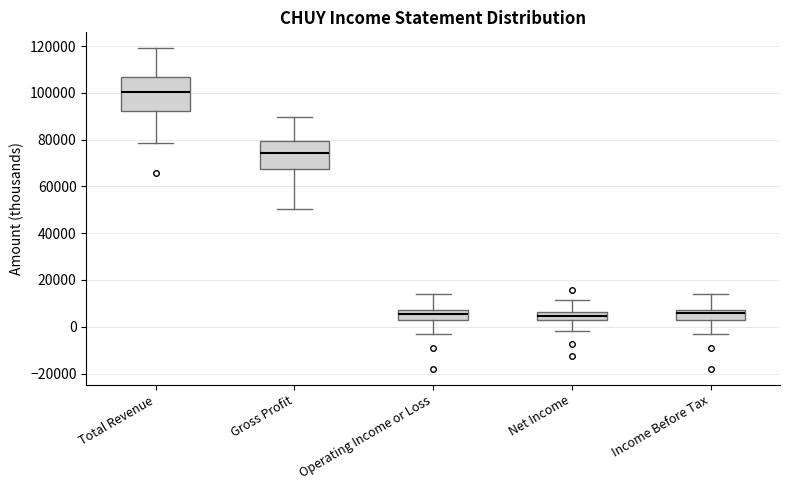

Which box is the tallest, from its lower edge to its upper edge?

Total Revenue